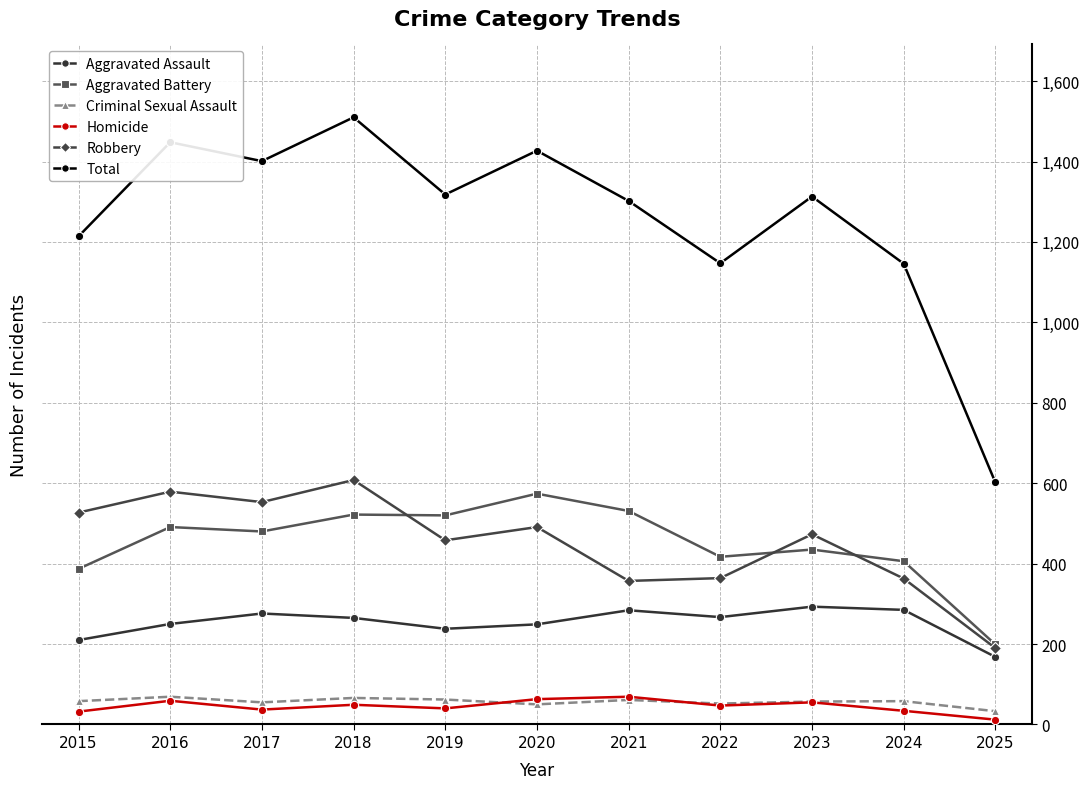

What is the smallest value displayed?

12